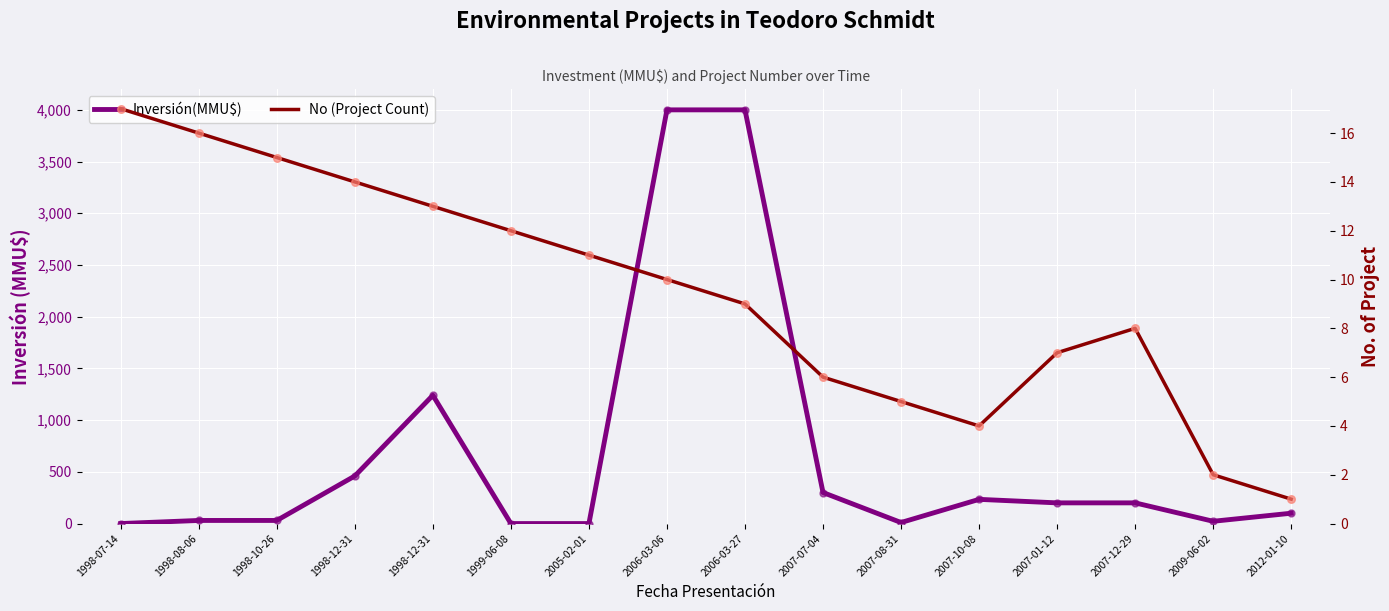

Which series has the largest total across all categories?

Inversión(MMU$)